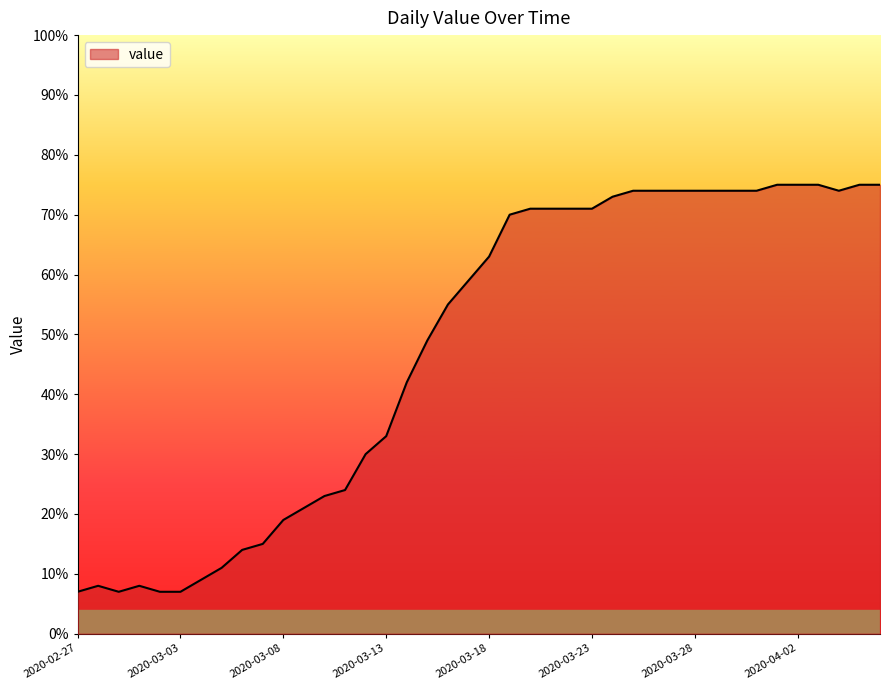

What is the difference between the maximum and minimum values?

68